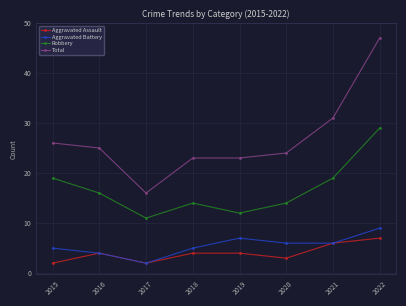

The value of Aggravated Assault at 2022 is 9. True or false?

False